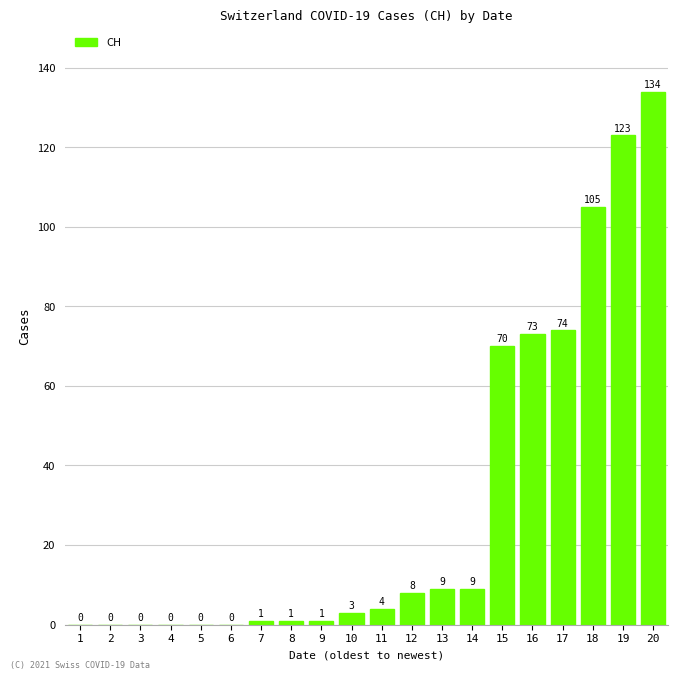

The value at 15 is 70. True or false?

True